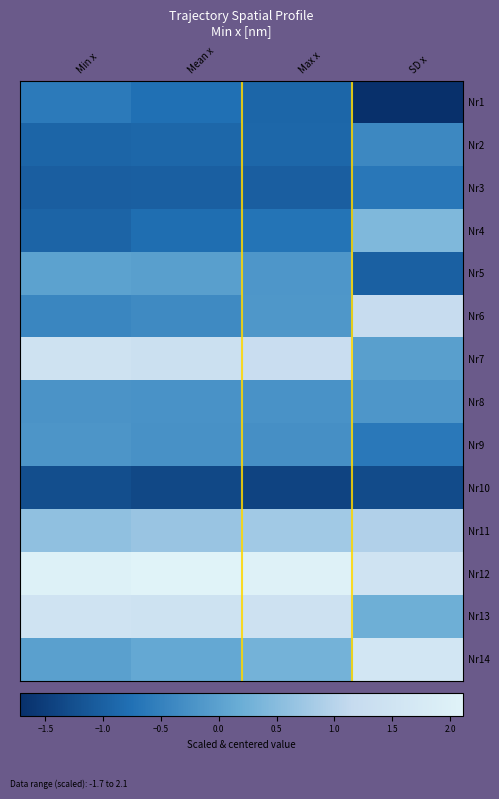

Rank the series by their maximum value, from highest to lowest.

Nr12, Nr14, Nr13, Nr7, Nr6, Nr11, Nr4, Nr5, Nr8, Nr9, Nr2, Nr1, Nr3, Nr10